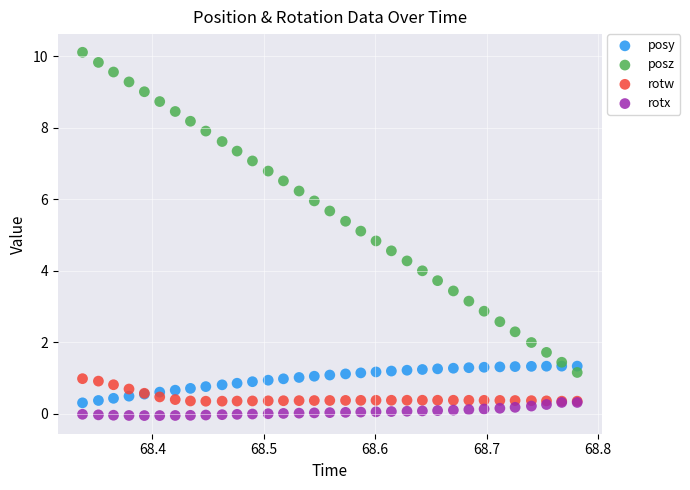

What are all the series names shown in the legend?

posy, posz, rotw, rotx